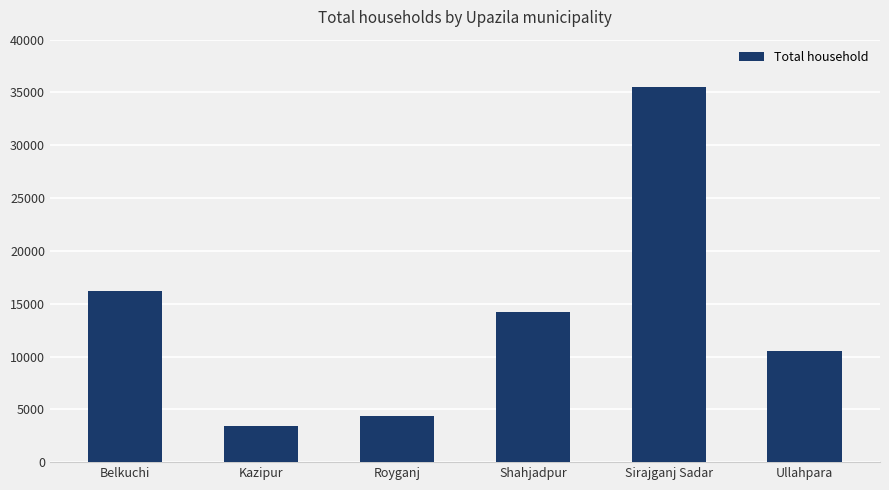

At which label is the value closest to 19476?

Belkuchi